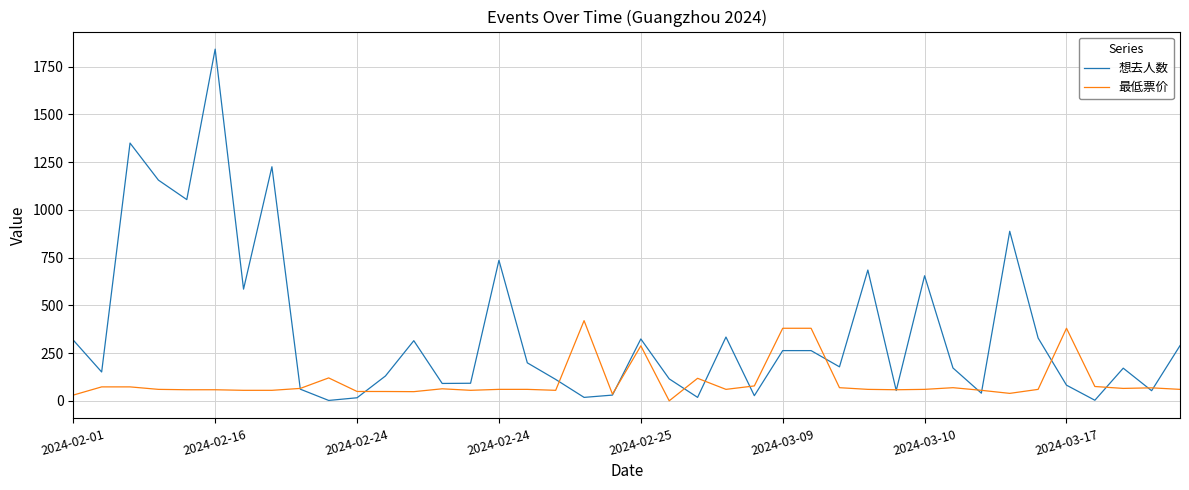

True or false: 最低票价 has more than 2 points higher than both neighbors.

True